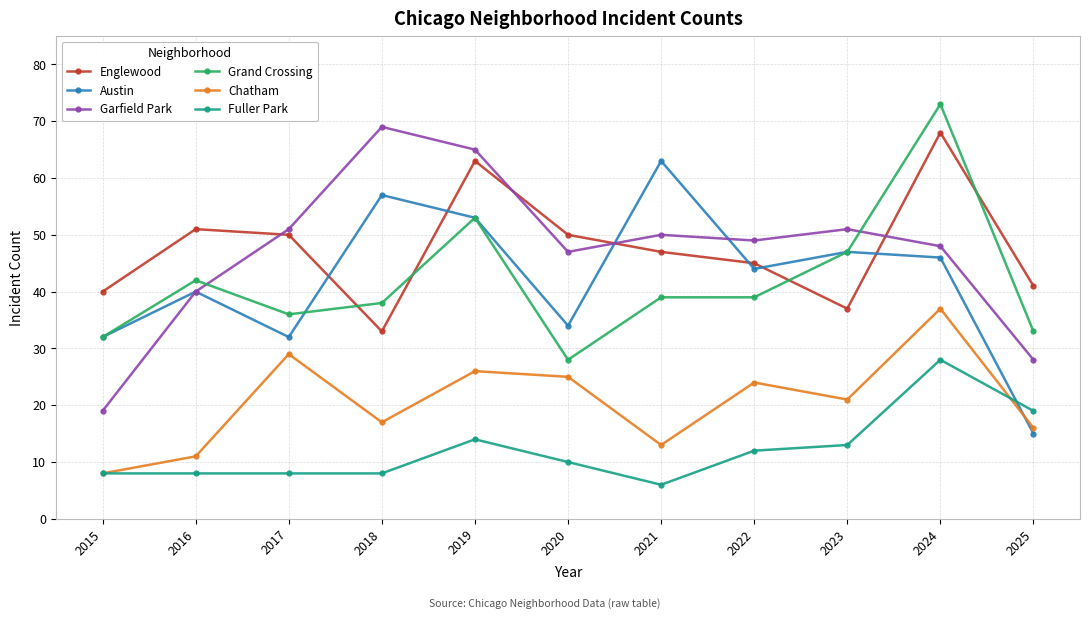

What is the total value across all series at 2023?

216